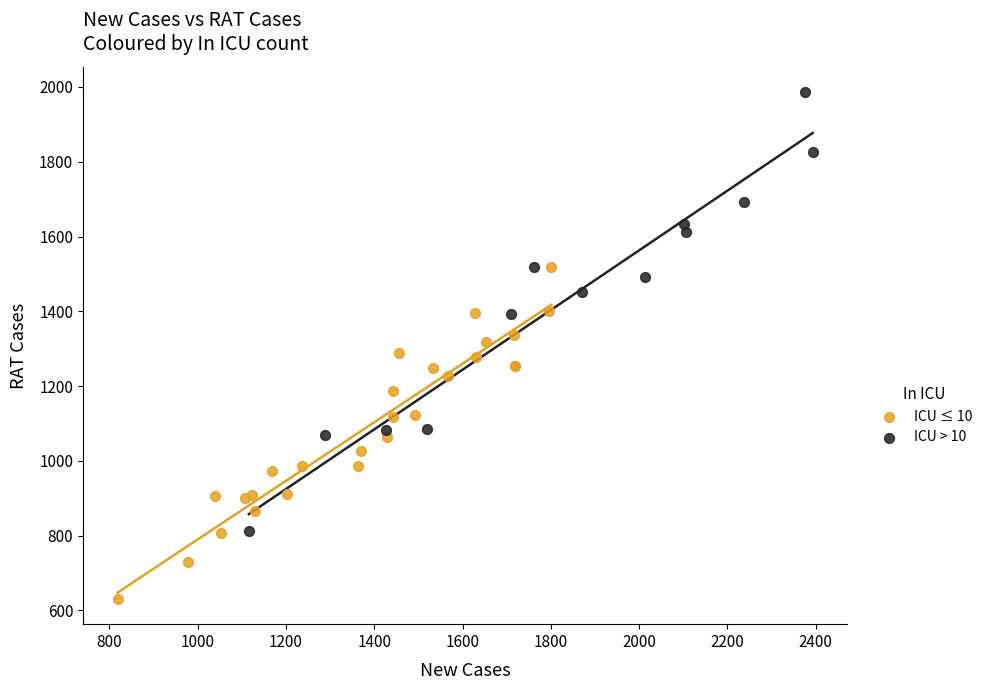

Which series reaches the maximum Y coordinate?

ICU > 10